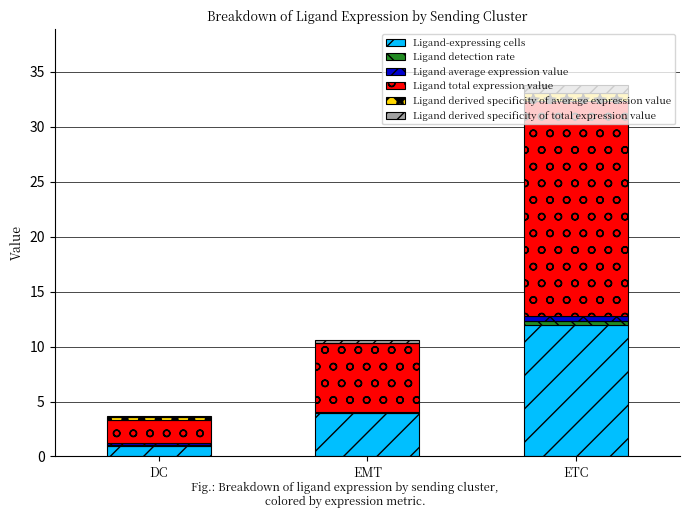

Which category has the highest value in the Ligand-expressing cells series?

ETC